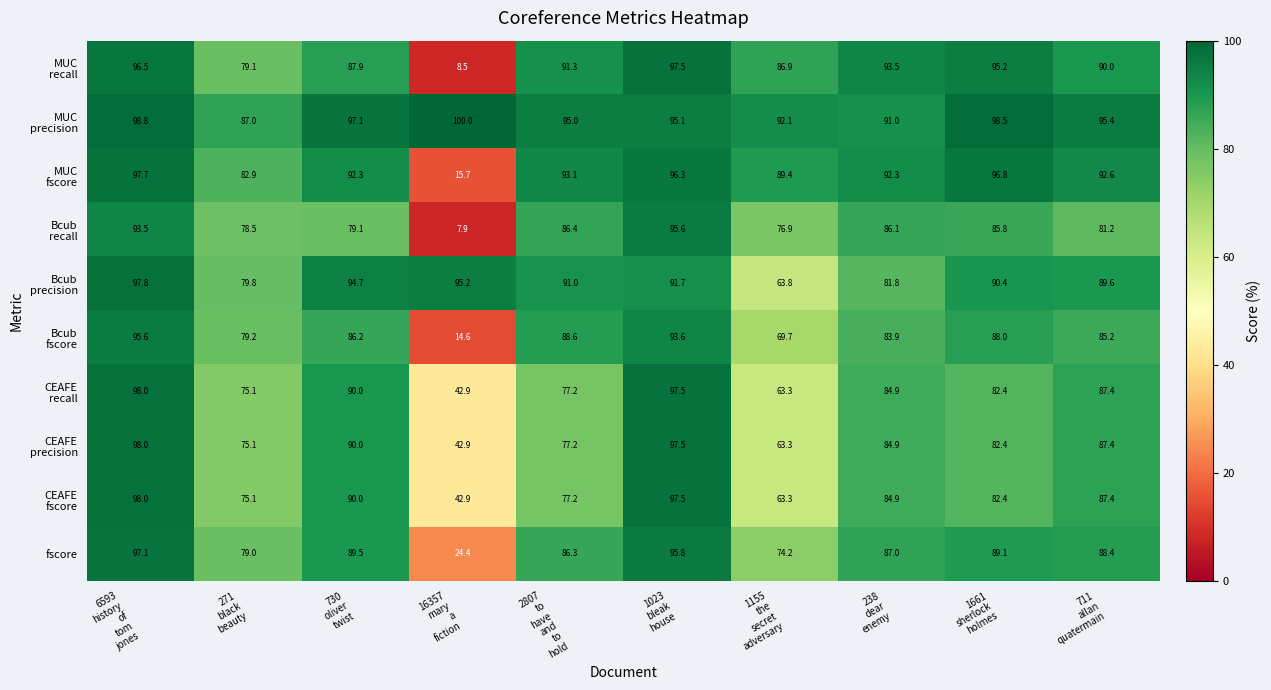

At how many categories does at least one series exceed 57?

10